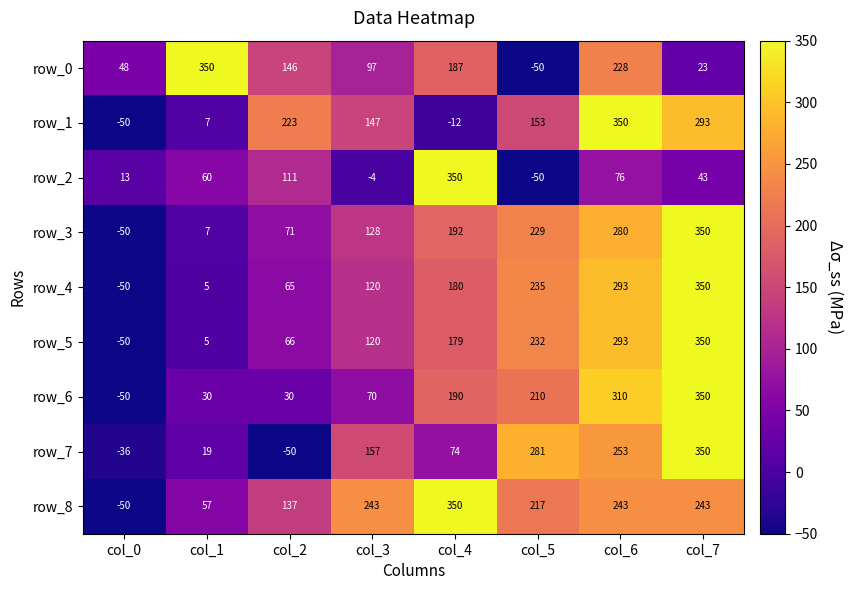

What is the spread (max minus min) of values at col_6?

274